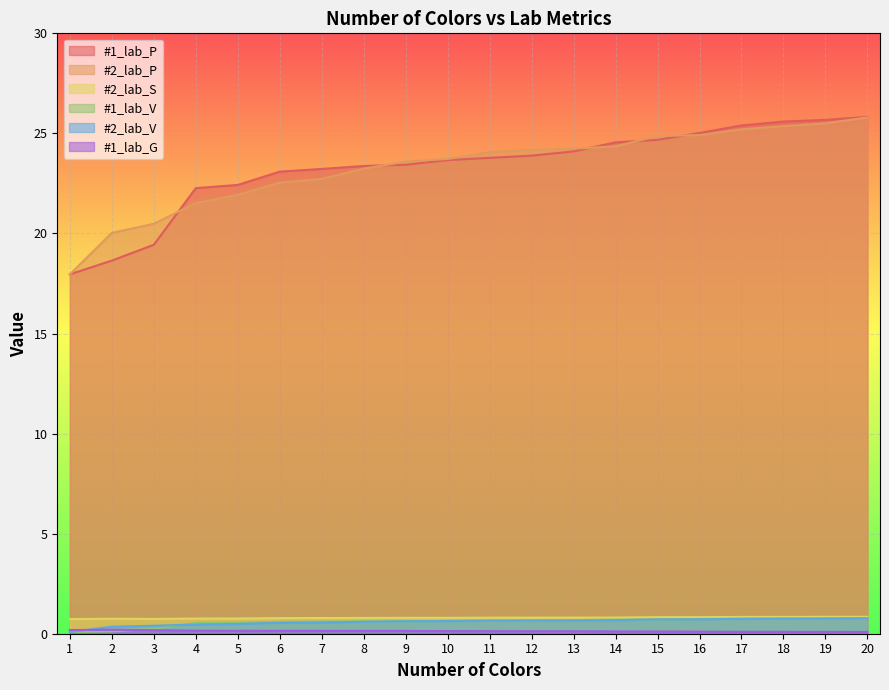

Is the value of #1_lab_P at 5 greater than the value of #2_lab_V at 3?

Yes